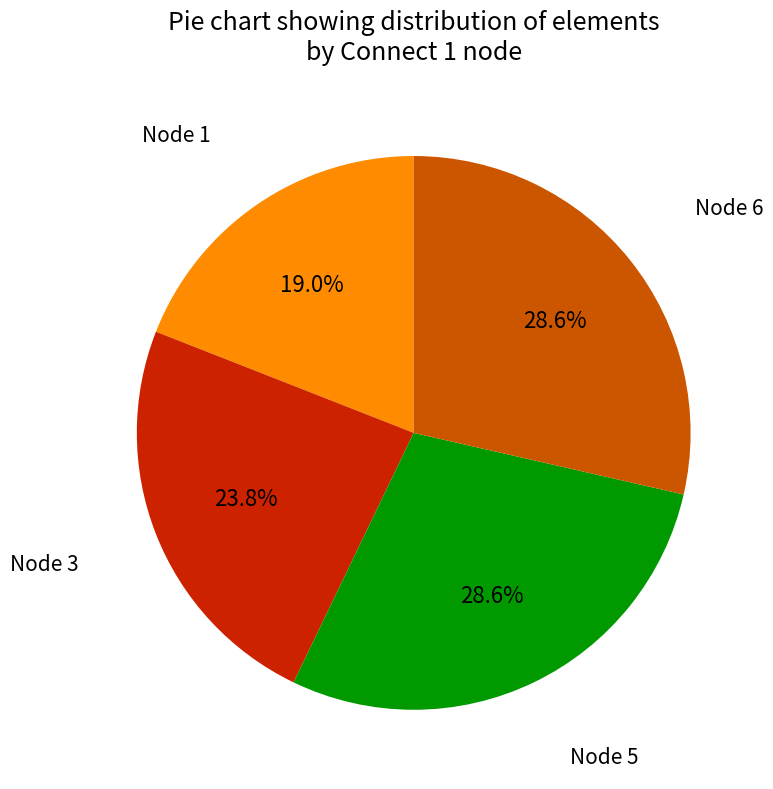

Does any single category account for the majority?

No